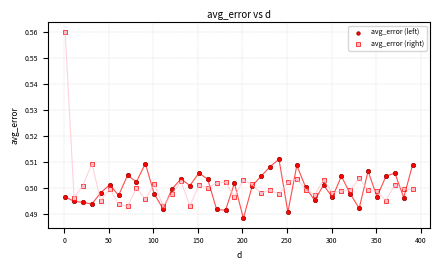

What is the X range (max minus min) for the scatter plot?

390.0